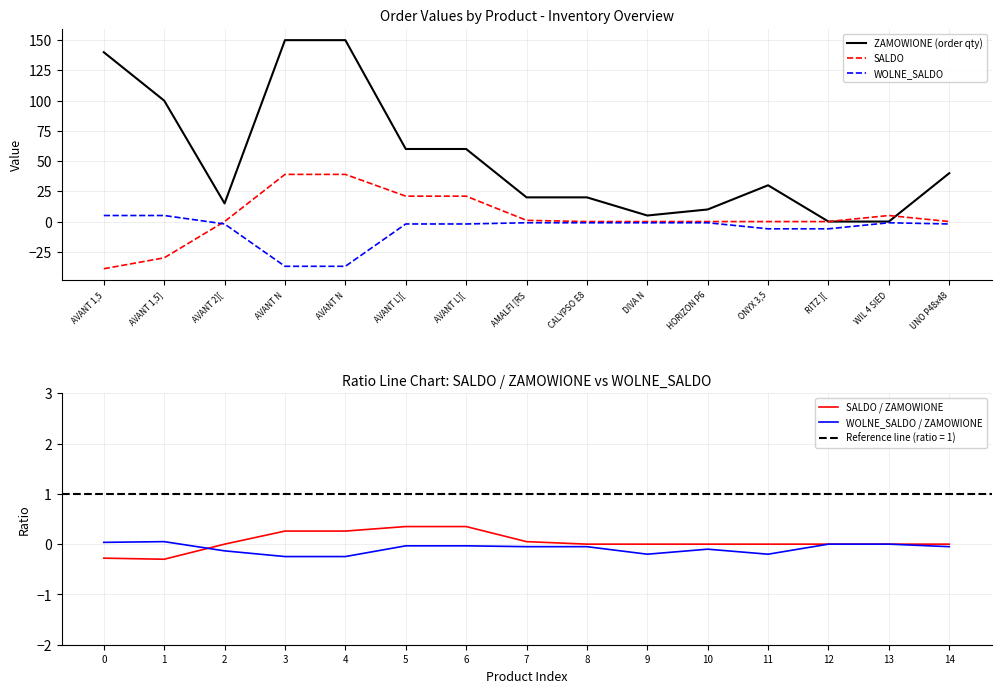

How many intersections are there between WOLNE_SALDO / ZAMOWIONE and SALDO?

1